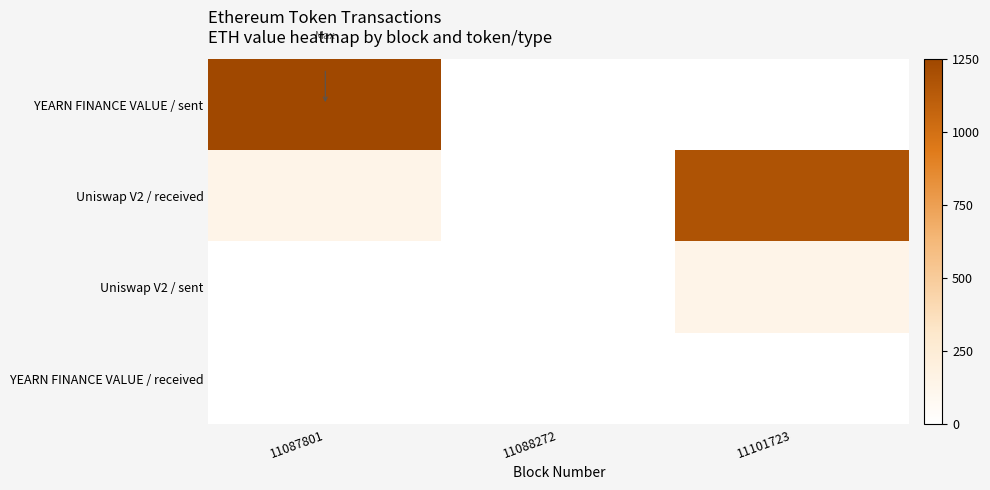

Reading left to right, what are all the values shown in this chart?

YEARN FINANCE VALUE / sent: 11087801=1250.0	11088272=3.2	11101723=0.0
Uniswap V2 / received: 11087801=136.9	11088272=0.0	11101723=1181.2
Uniswap V2 / sent: 11087801=0.0	11088272=0.0	11101723=136.9
YEARN FINANCE VALUE / received: 11087801=0.0	11088272=0.0	11101723=0.0